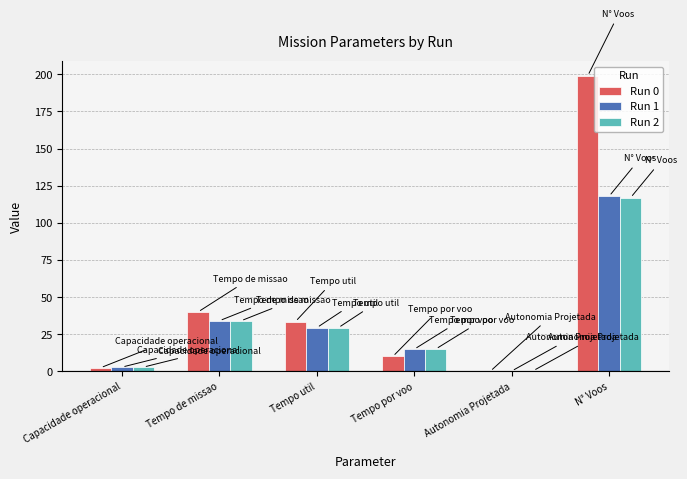

What is the total value across all series at Capacidade operacional?

8.4